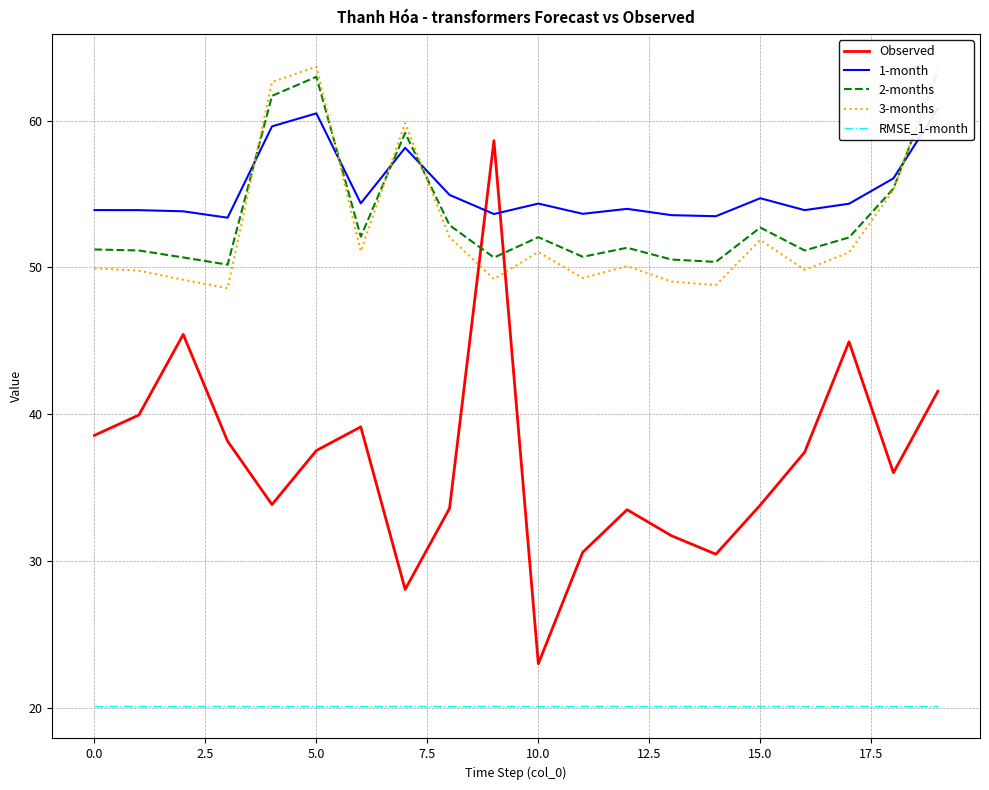

Which label corresponds to the largest value in the chart?

19